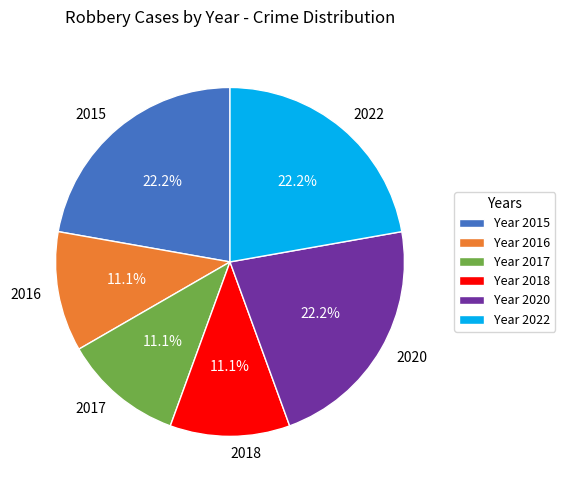

To the nearest percent, what percentage of the pie is 2016?

11%